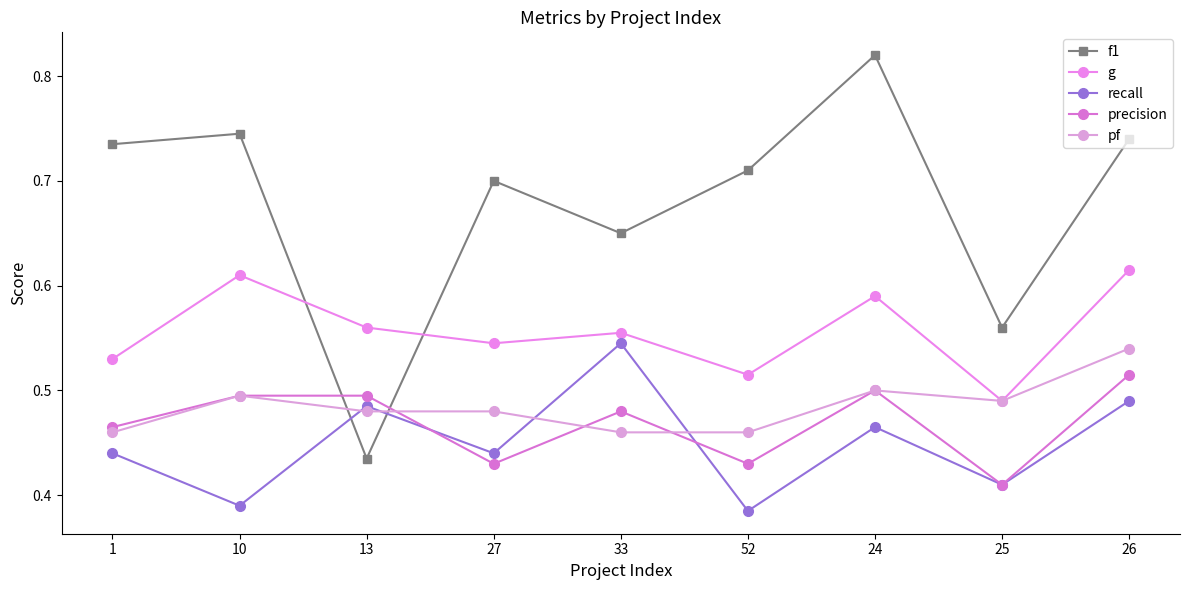

Count the number of data series in this chart.

5